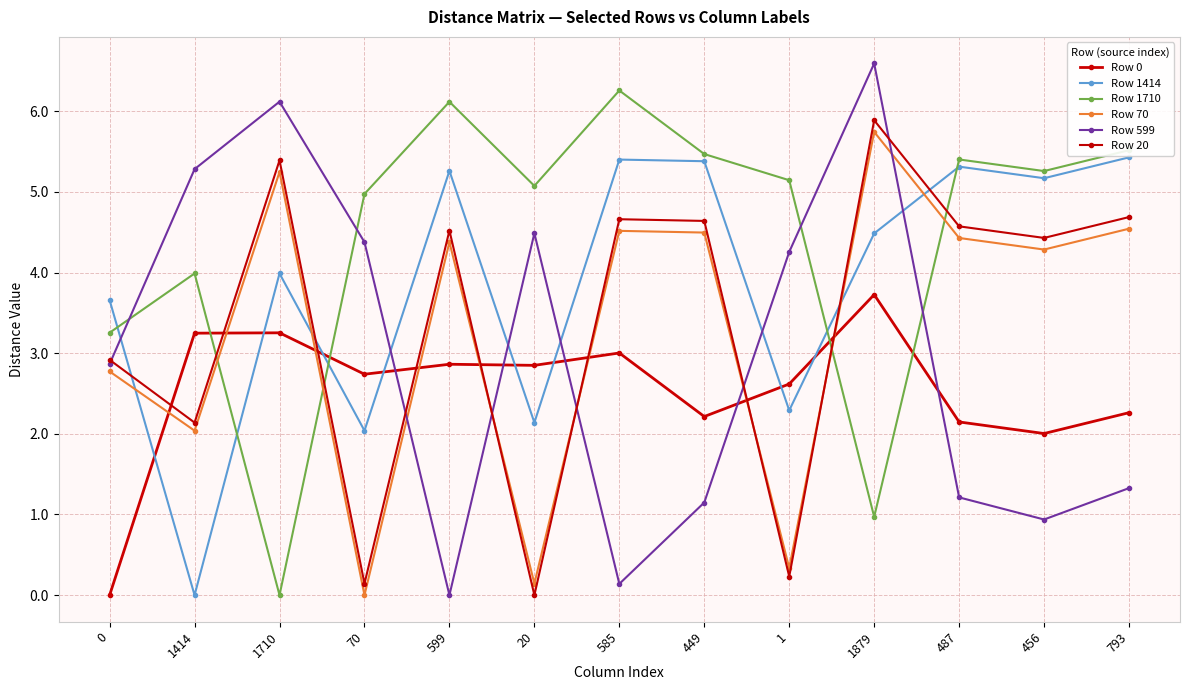

True or false: Row 1414 has more than 1 interior local peaks.

True